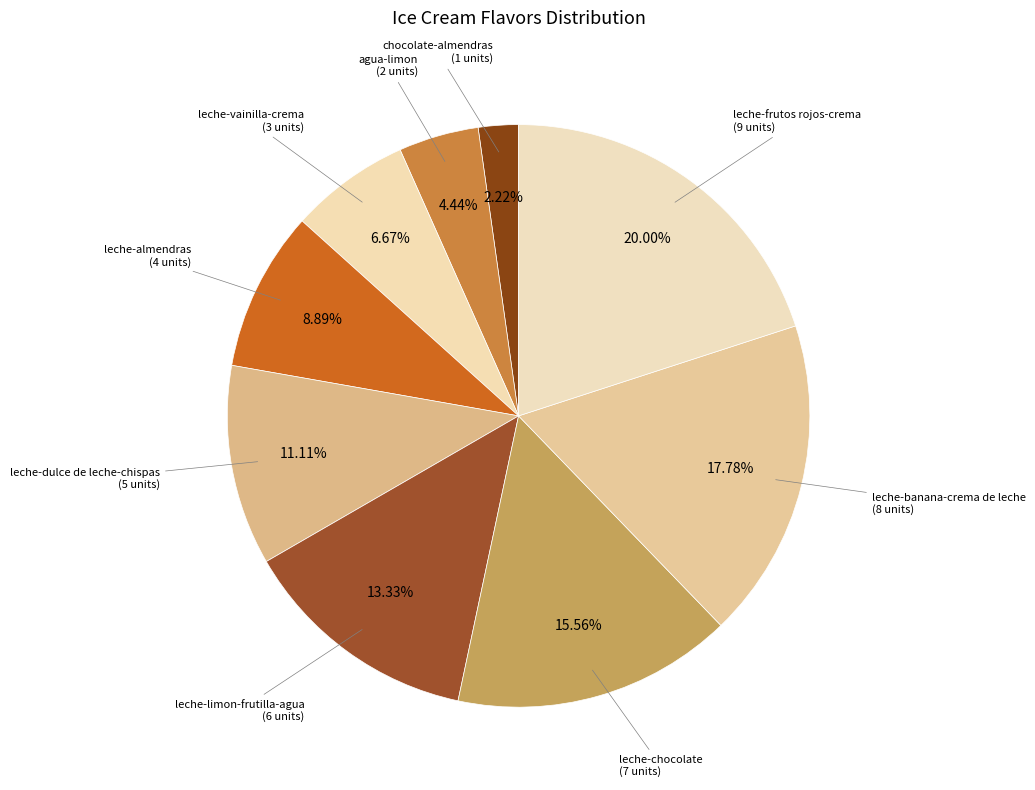

How many segments does this pie chart have?

9